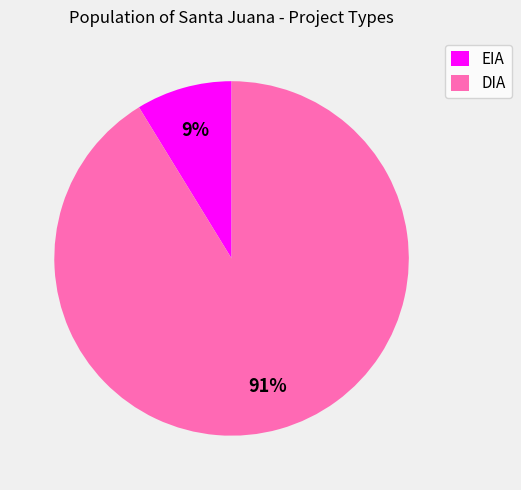

Which has a higher value, DIA or EIA?

DIA